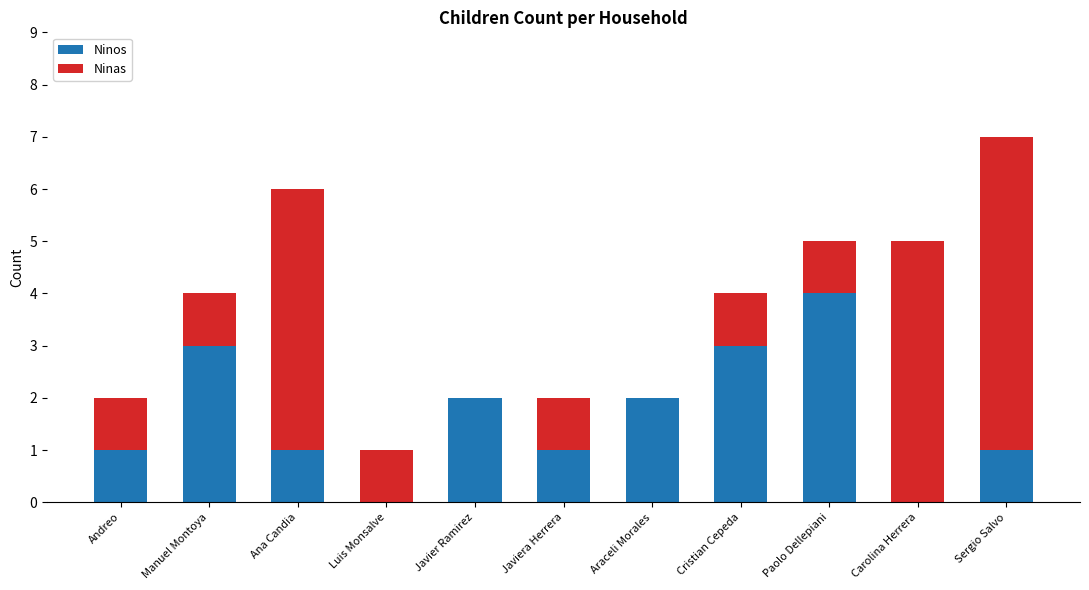

Reading right to left, list the values for the Ninos series.

Sergio Salvo=1	Carolina Herrera=0	Paolo Dellepiani=4	Cristian Cepeda=3	Araceli Morales=2	Javiera Herrera=1	Javier Ramirez=2	Luis Monsalve=0	Ana Candia=1	Manuel Montoya=3	Andreo=1